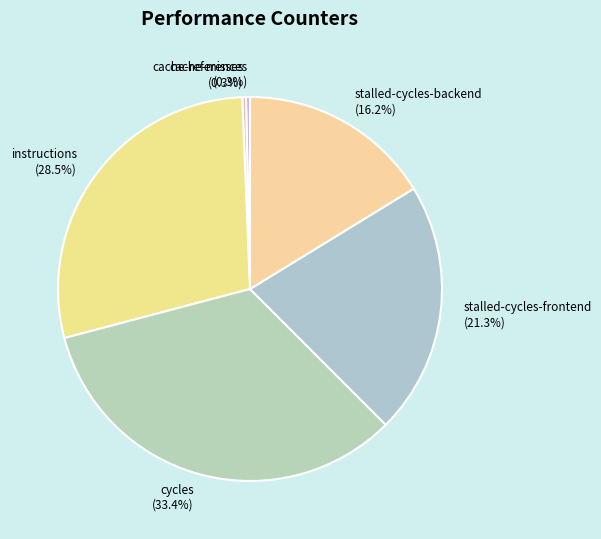

Between stalled-cycles-frontend and instructions, which is larger?

instructions